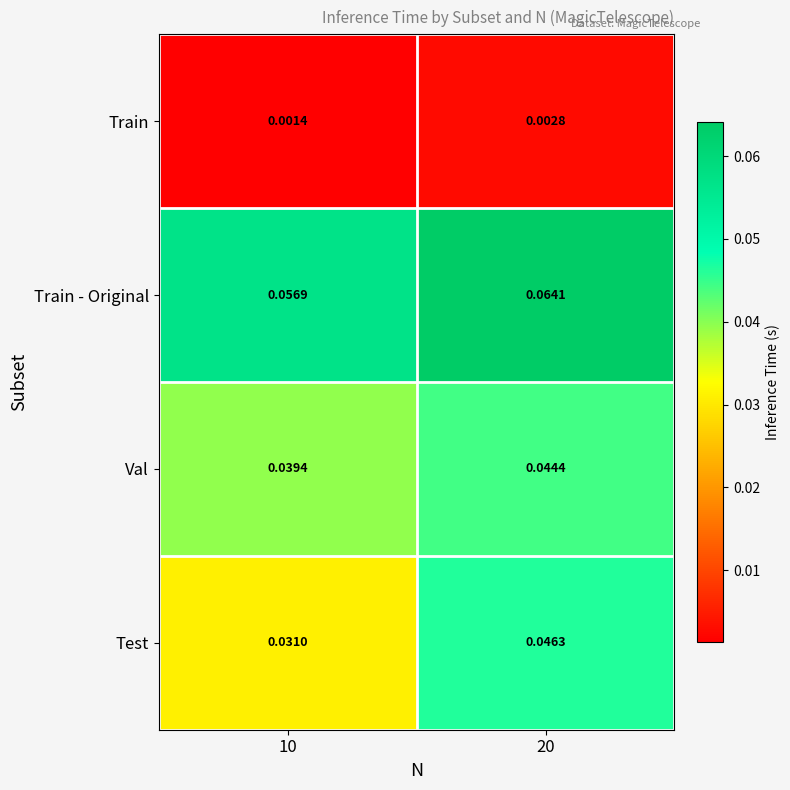

Between 10 and 20, which series saw the biggest shift?

Test